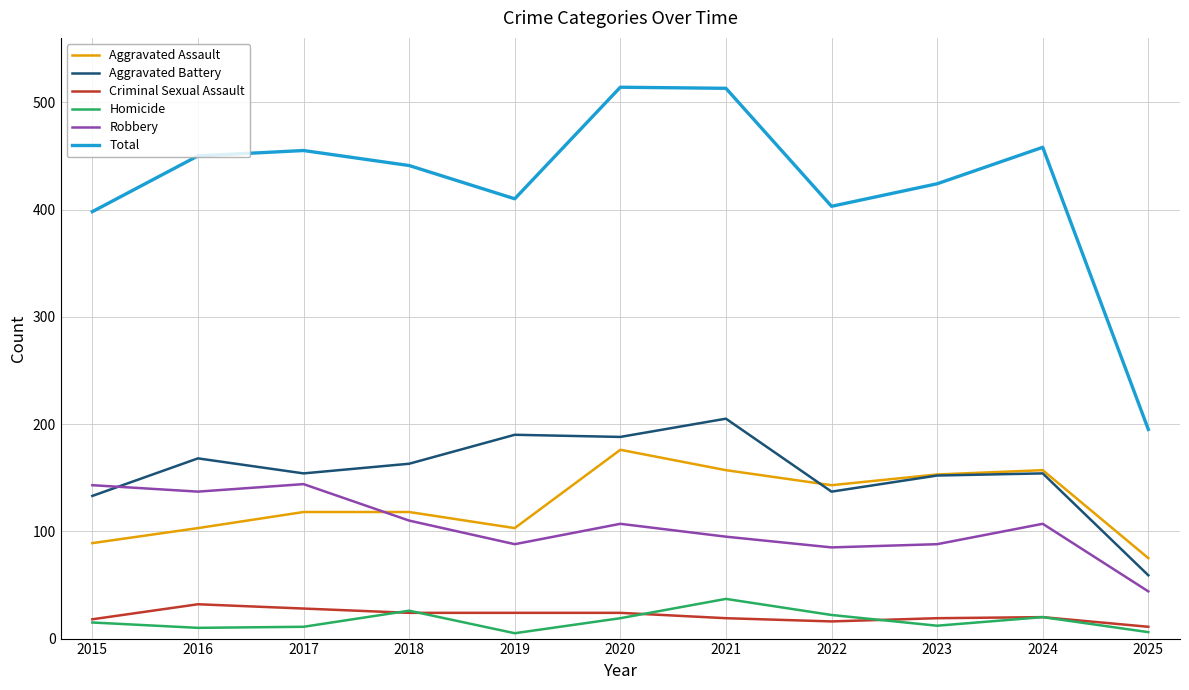

Count the number of data series in this chart.

6